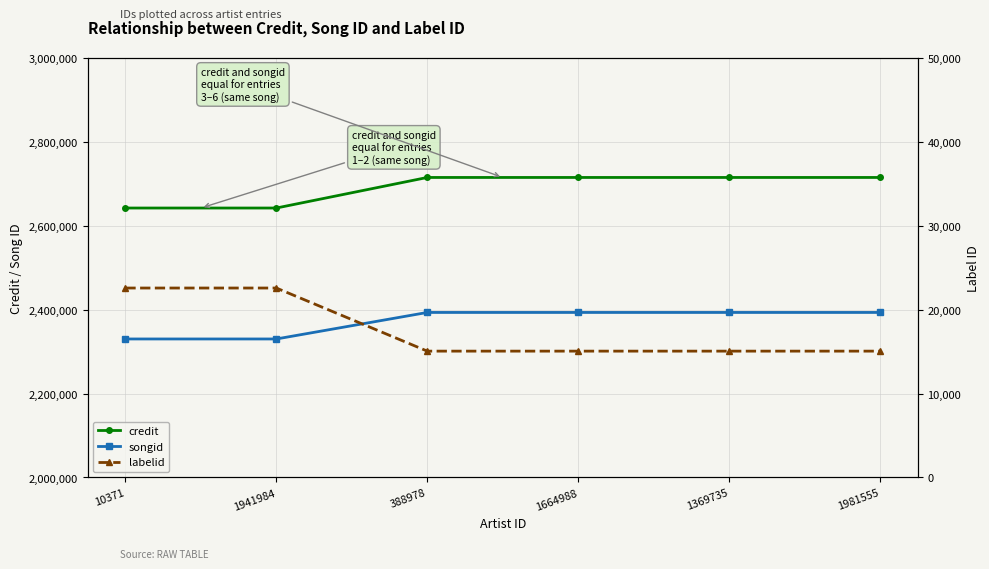

What is the smallest value displayed?

15061